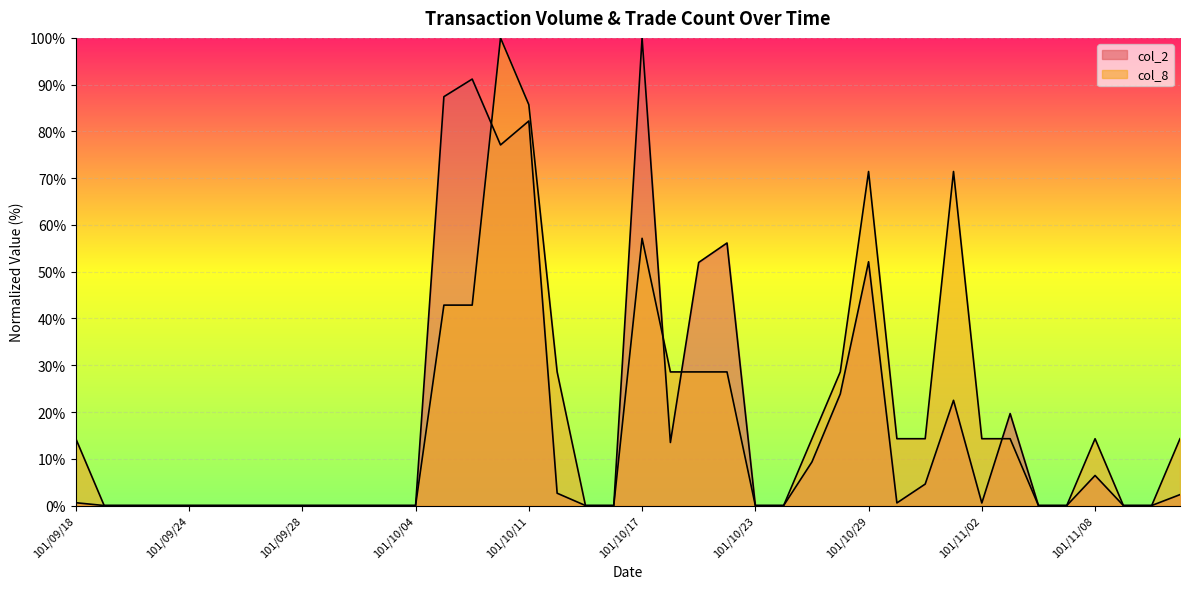

How many lines are shown in the chart?

2